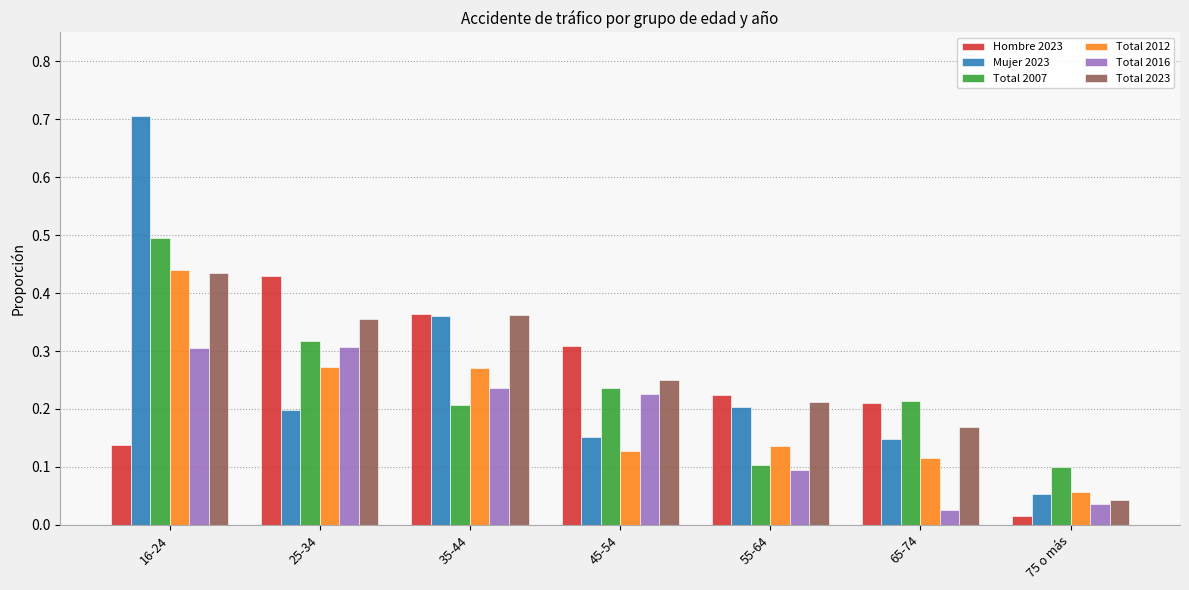

What is the label of the 4th bar from the left?

45-54